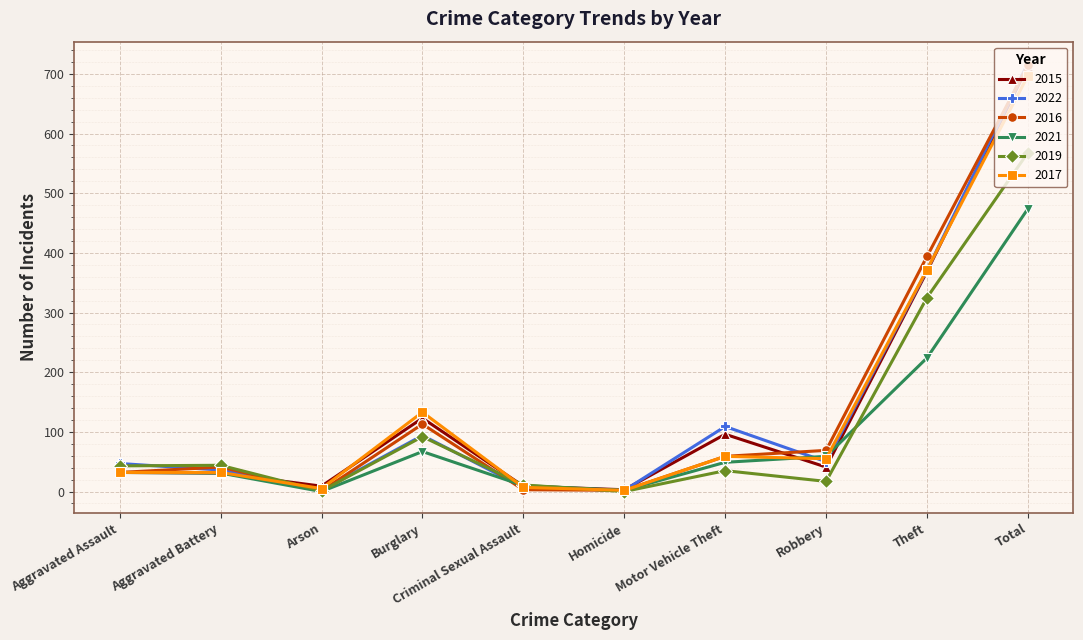

At which label is 2017 closest to 349?

Theft